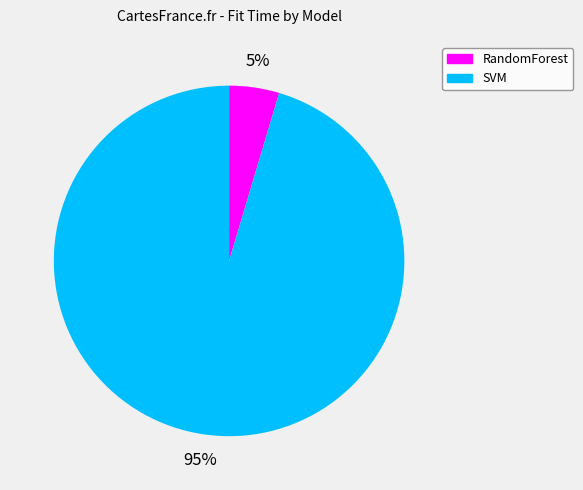

To the nearest percent, what is the combined percentage of RandomForest and SVM?

100%